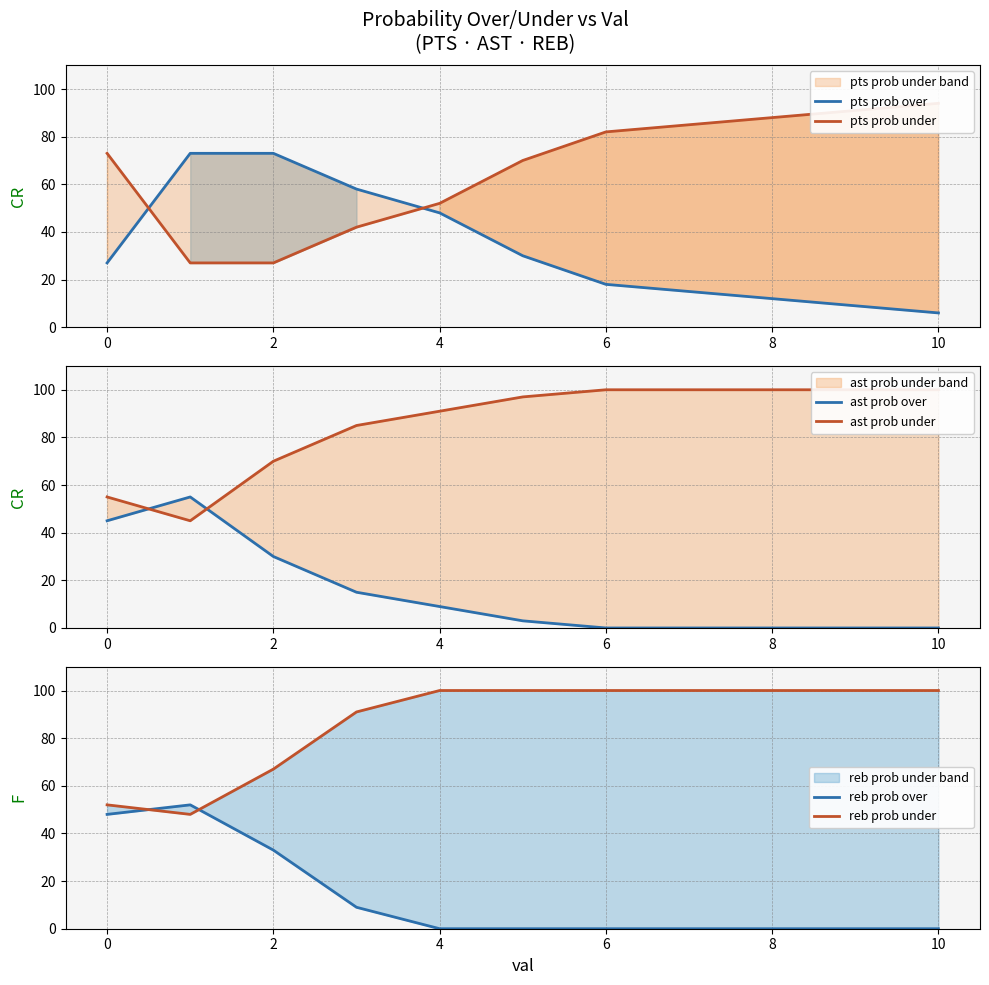

Between 4 and 8, which is larger?

4